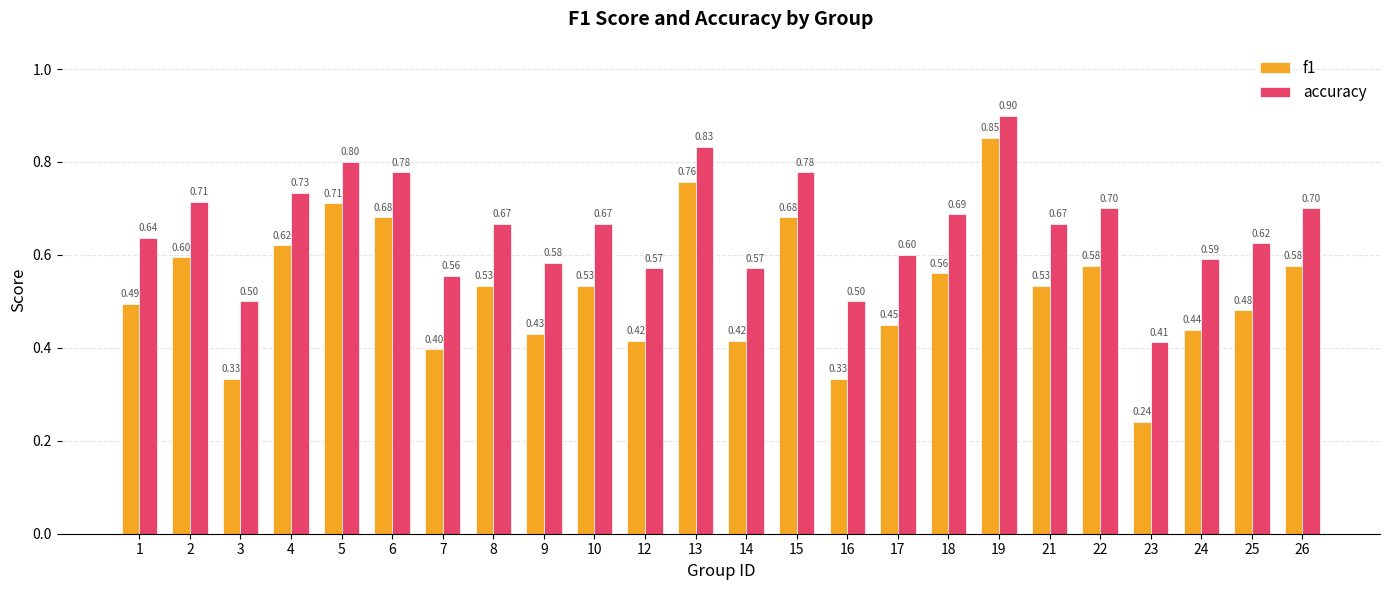

What is the sum of all f1 values?

12.6